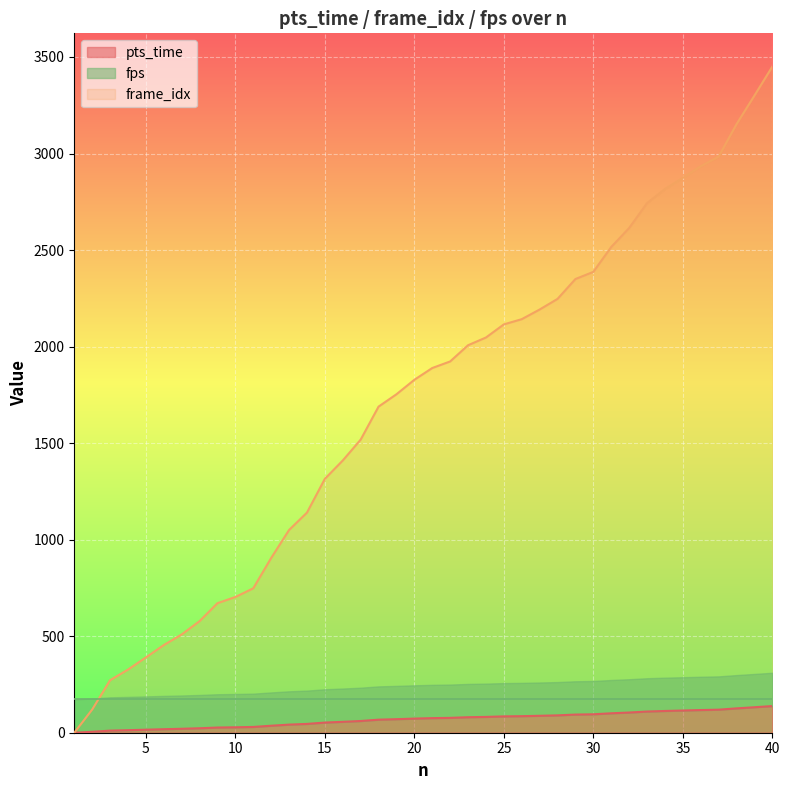

True or false: pts_time and frame_idx cross at least once.

False